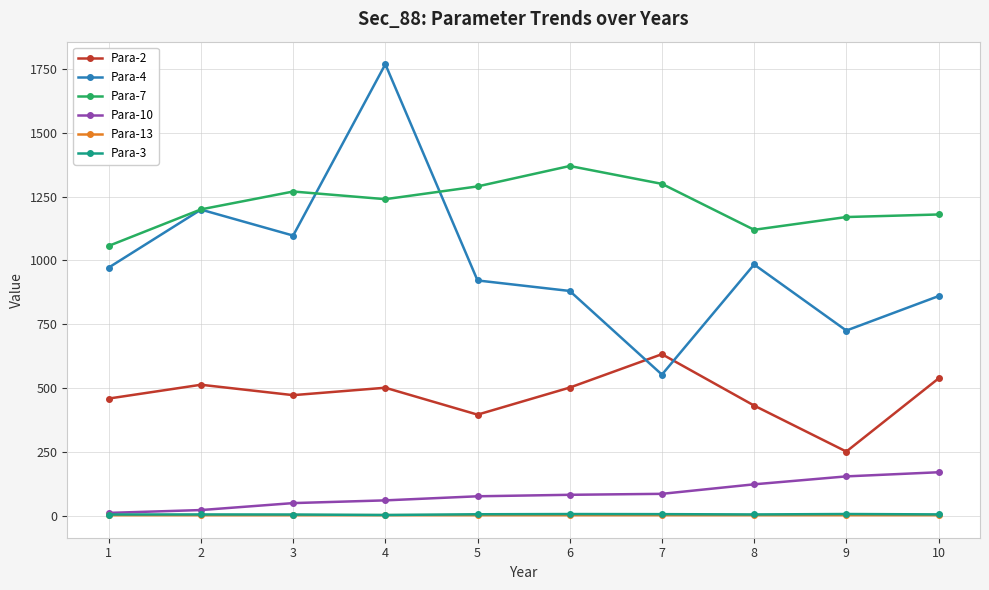

What is the maximum value shown in the chart?

1769.0